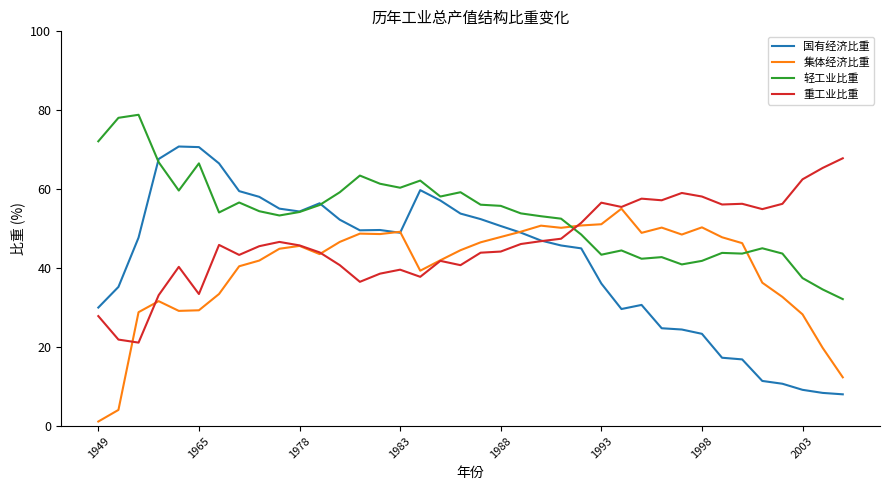

Which series has the largest total across all categories?

轻工业比重